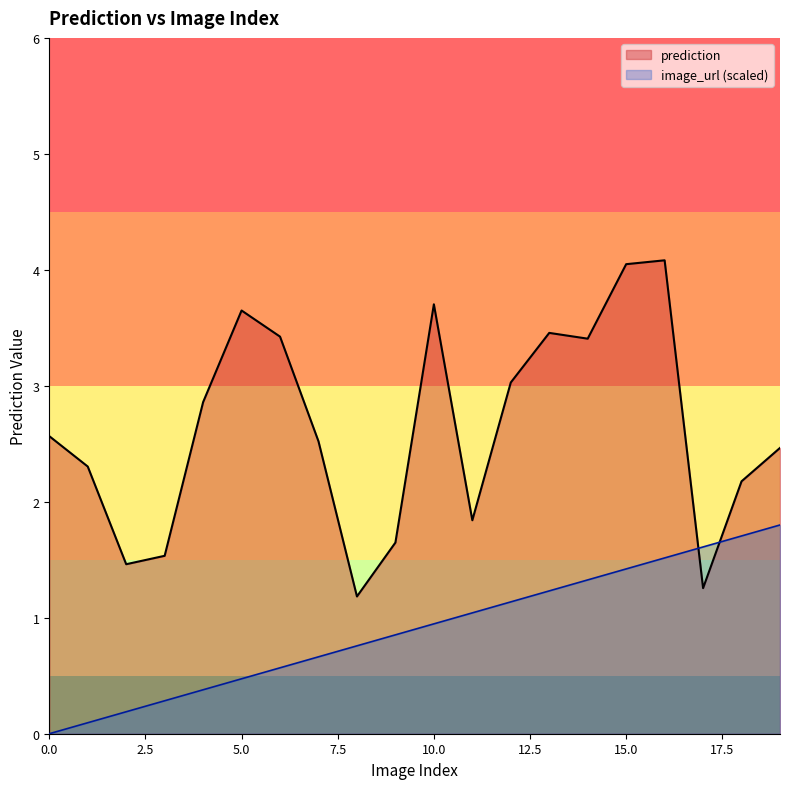

Does the chart have visible grid lines?

No